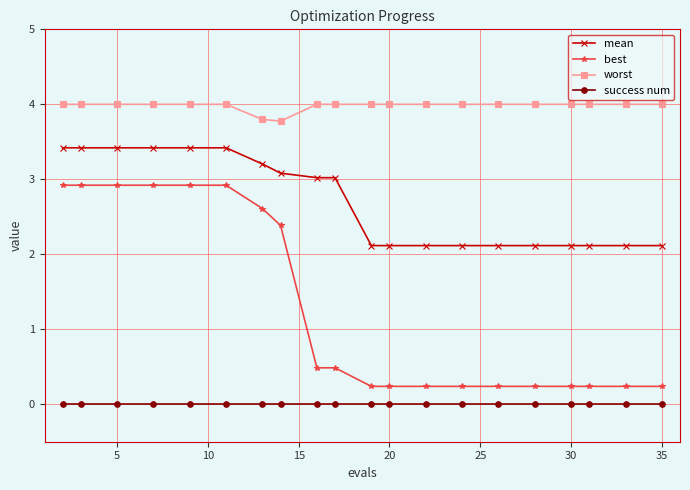

How many data points in mean are less than 3?

10